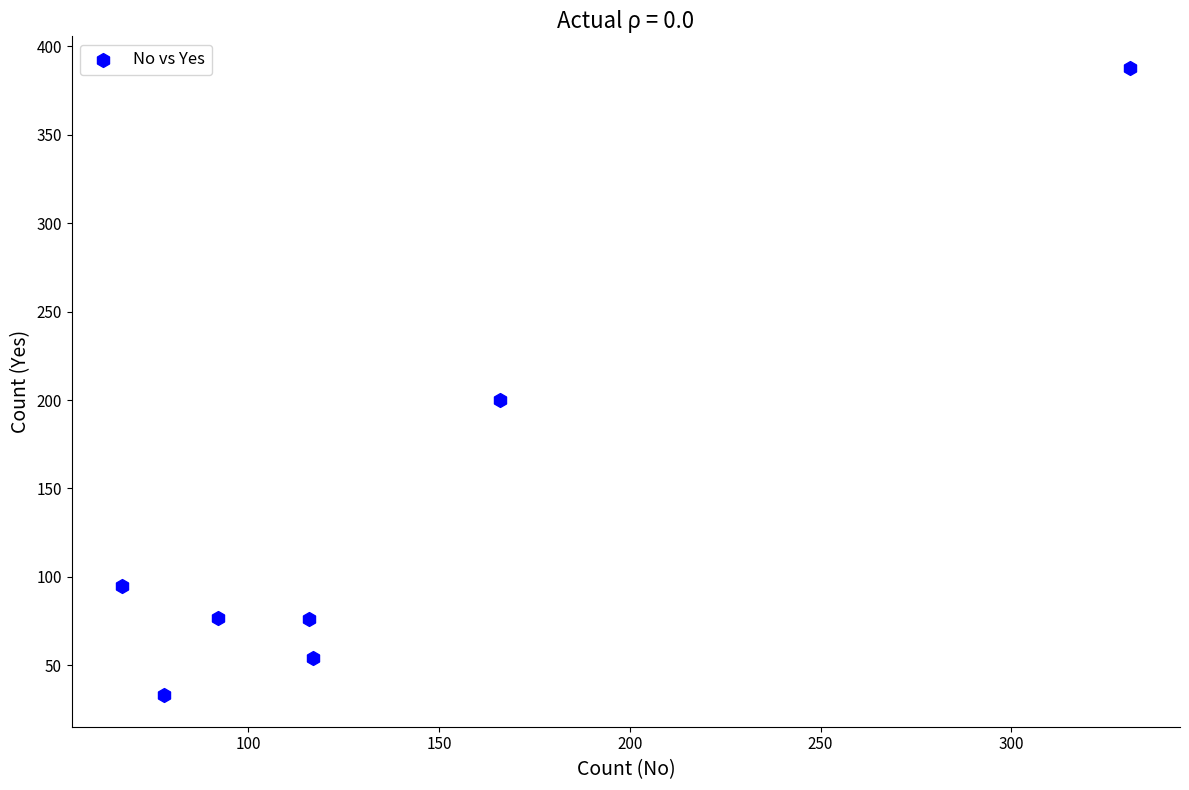

What is the range of Y values (max minus min)?

355